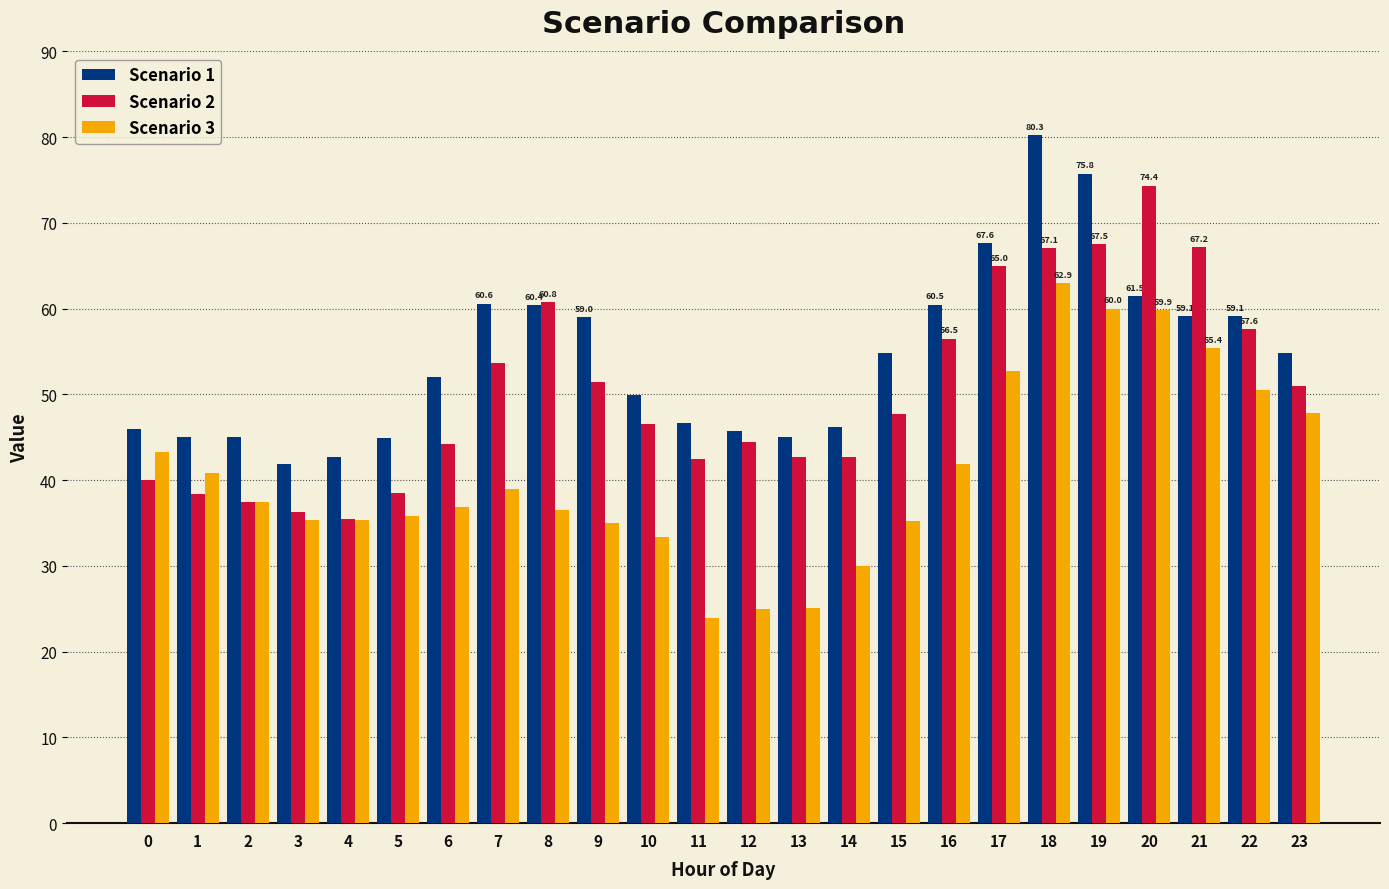

Rank the series by their maximum value, from lowest to highest.

Scenario 3, Scenario 2, Scenario 1